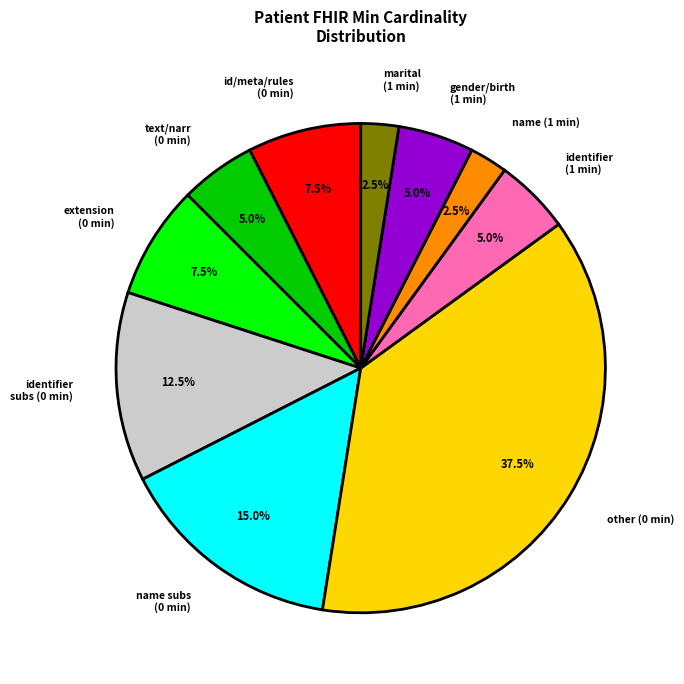

What is the largest slice in the pie chart?

other (0 min)